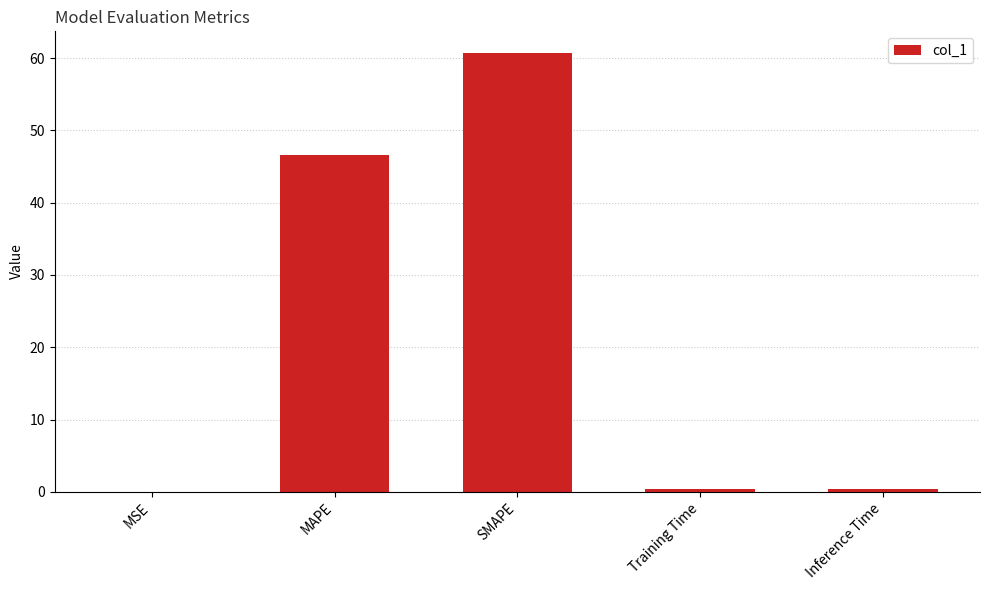

At which label is the value closest to 30?

MAPE